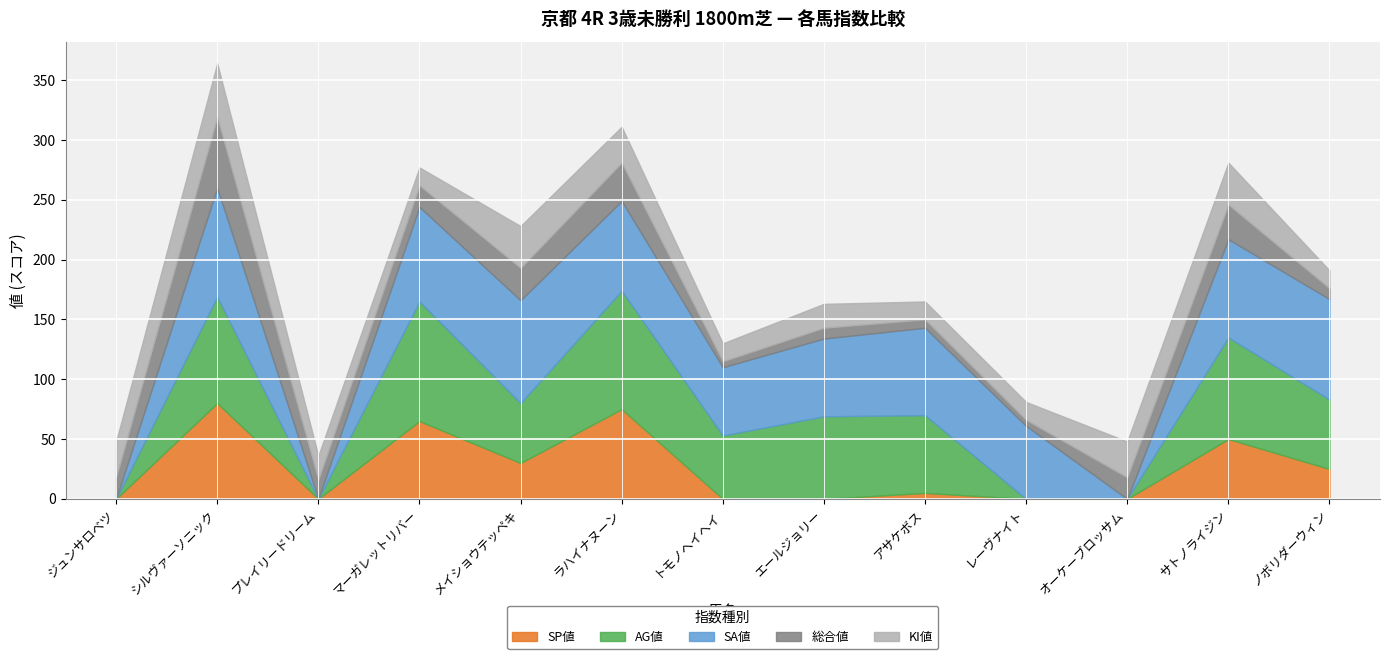

Which has a higher value, レーヴナイト or サトノライジン?

サトノライジン